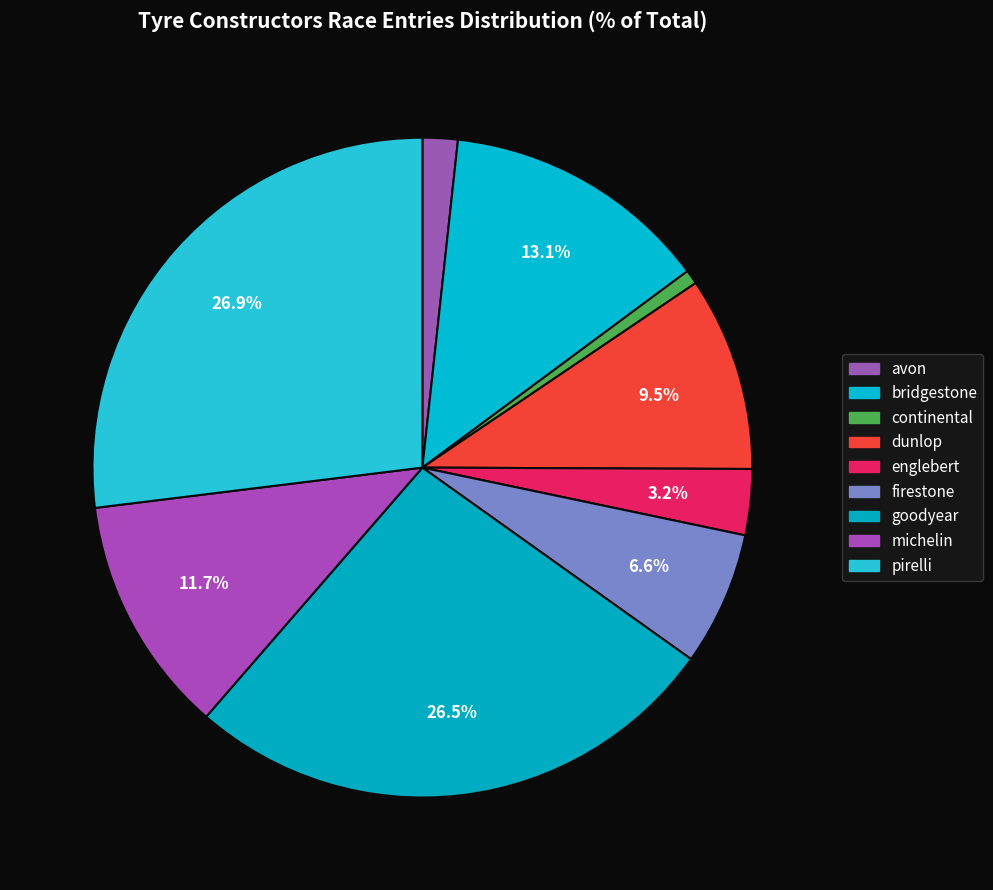

Is the sum of dunlop and firestone greater than half?

No